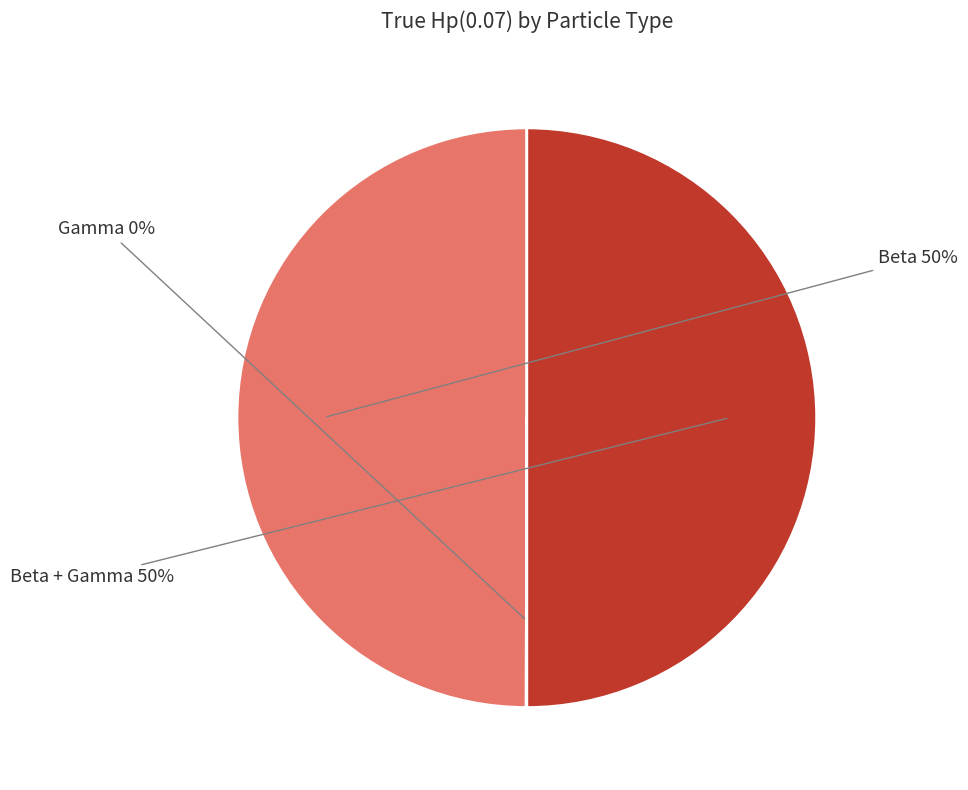

To the nearest percent, what is the average slice percentage?

33%